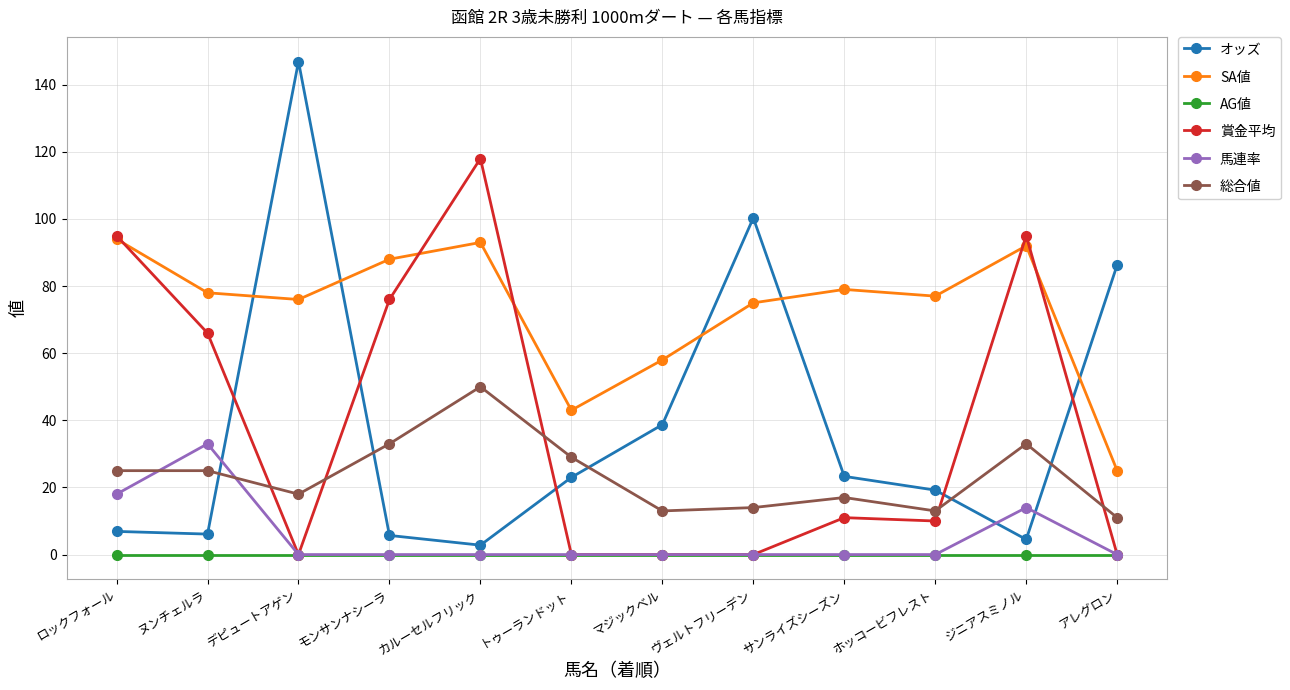

Count the number of data series in this chart.

6